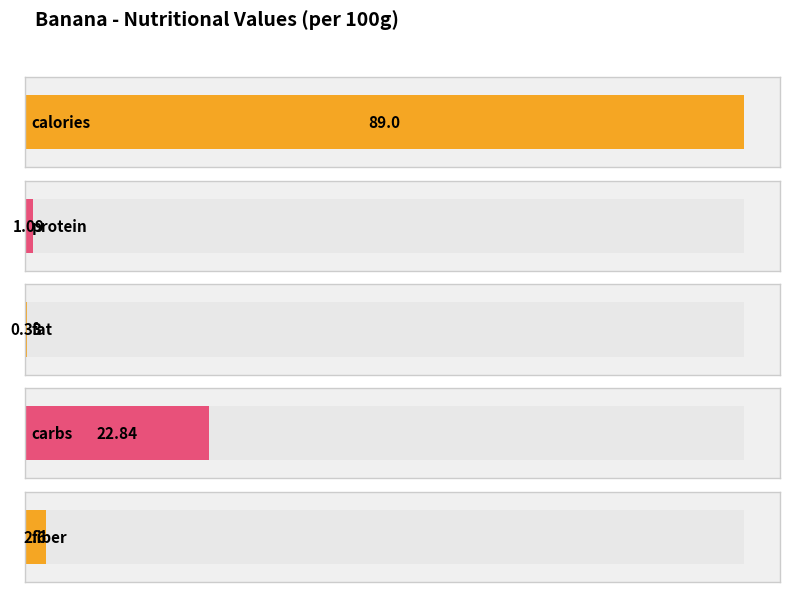

How many data points are above 2?

3